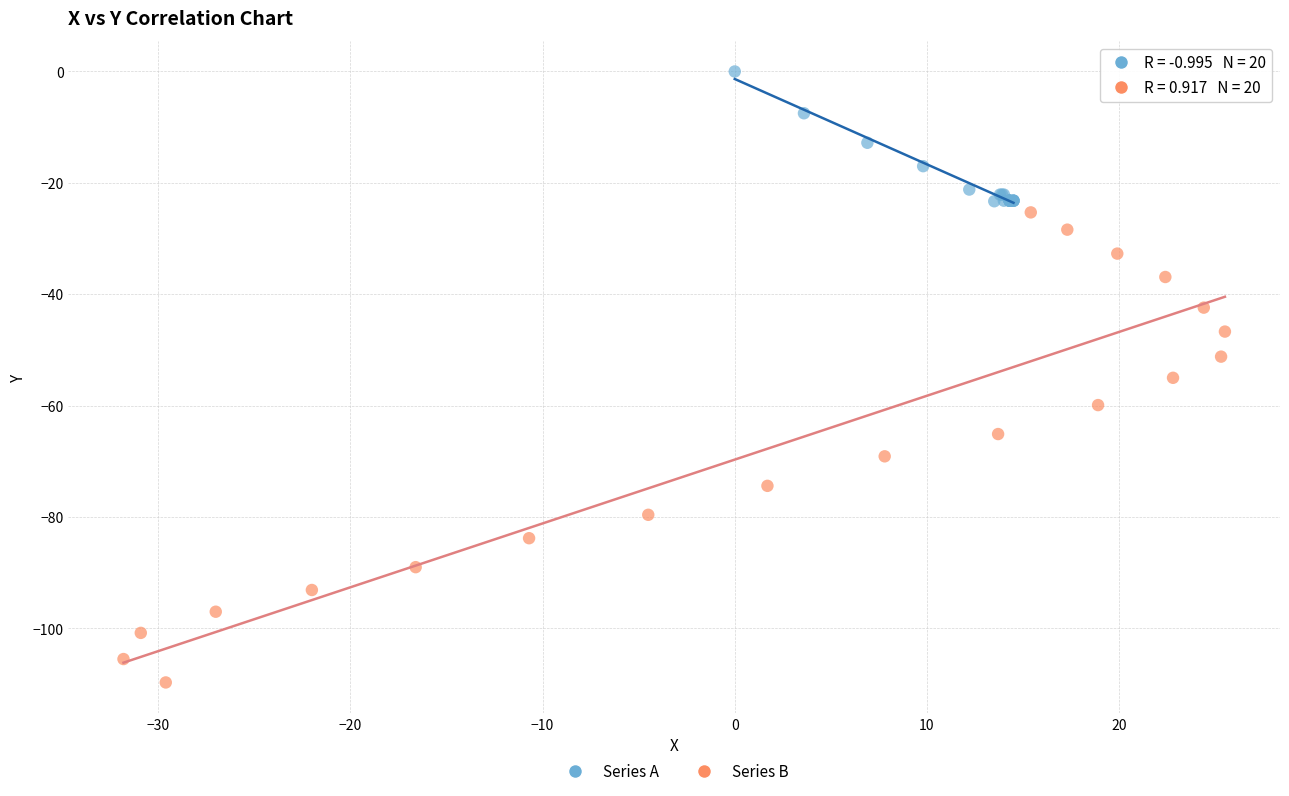

Which series has the largest Y range (max minus min)?

Series B